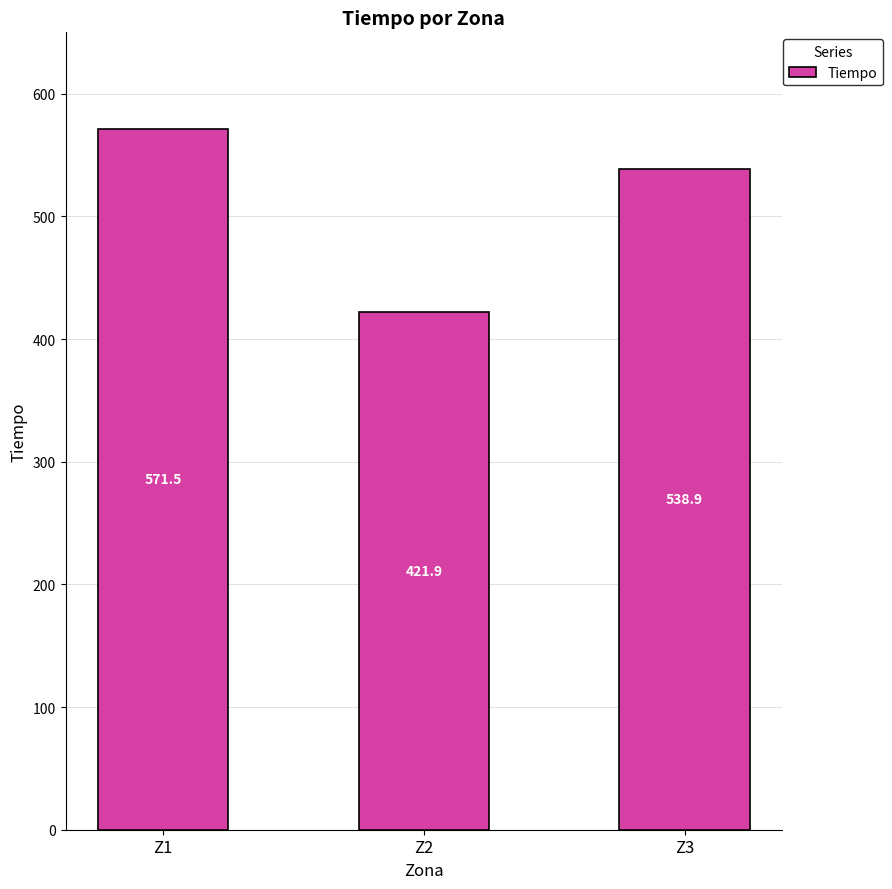

What is the difference between the maximum and minimum values?

149.5